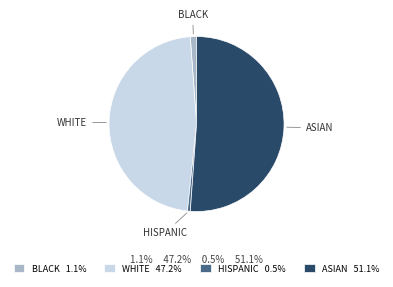

Is the sum of WHITE and BLACK greater than half?

No